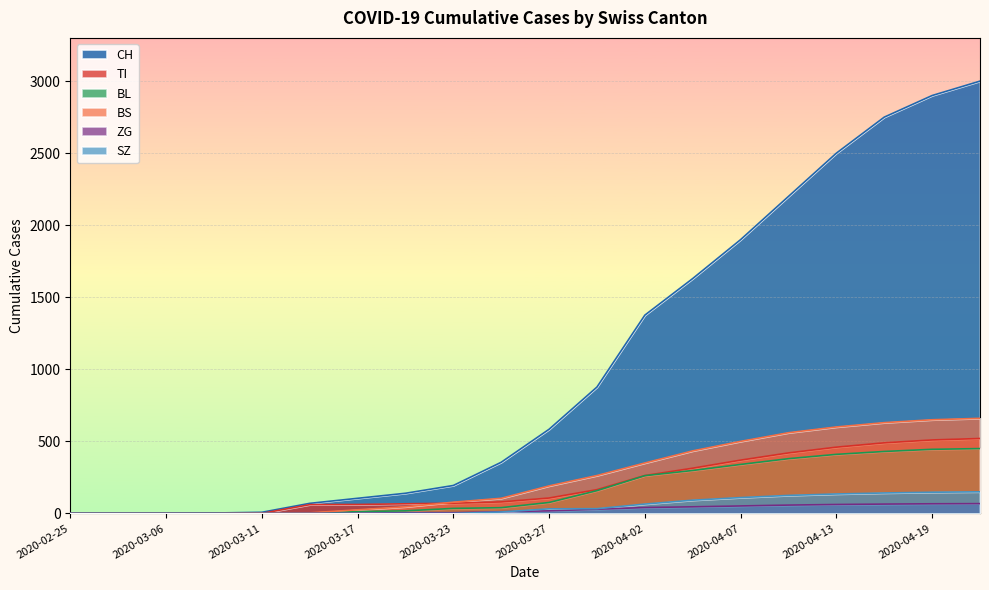

What is the average value of the SZ series?

52